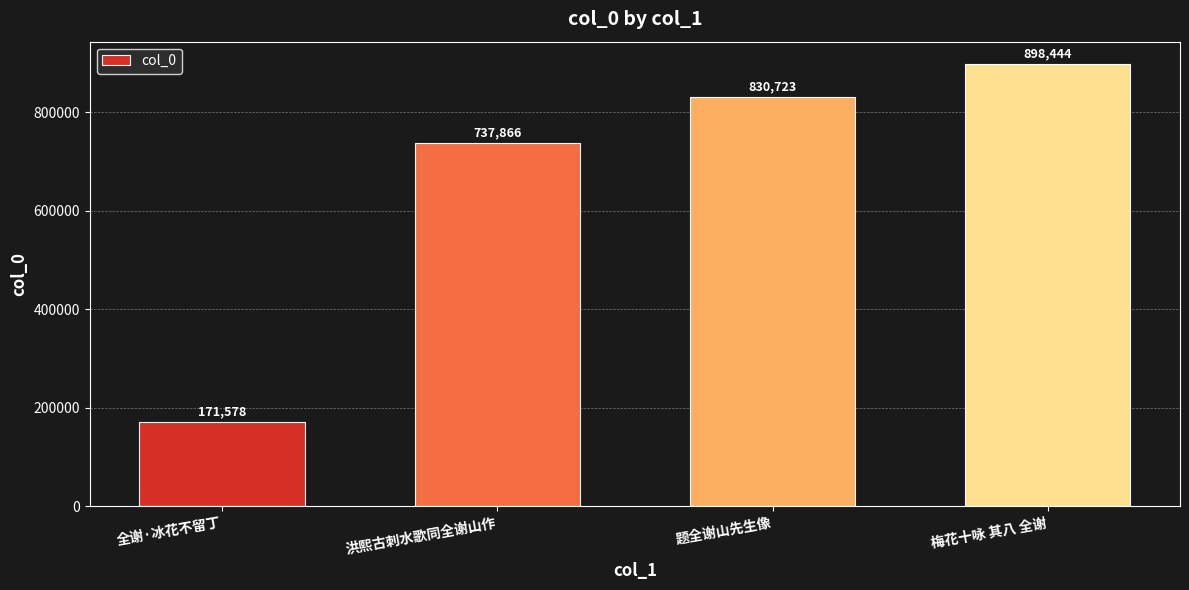

Which has a higher value, 梅花十咏 其八 全谢 or 题全谢山先生像?

梅花十咏 其八 全谢